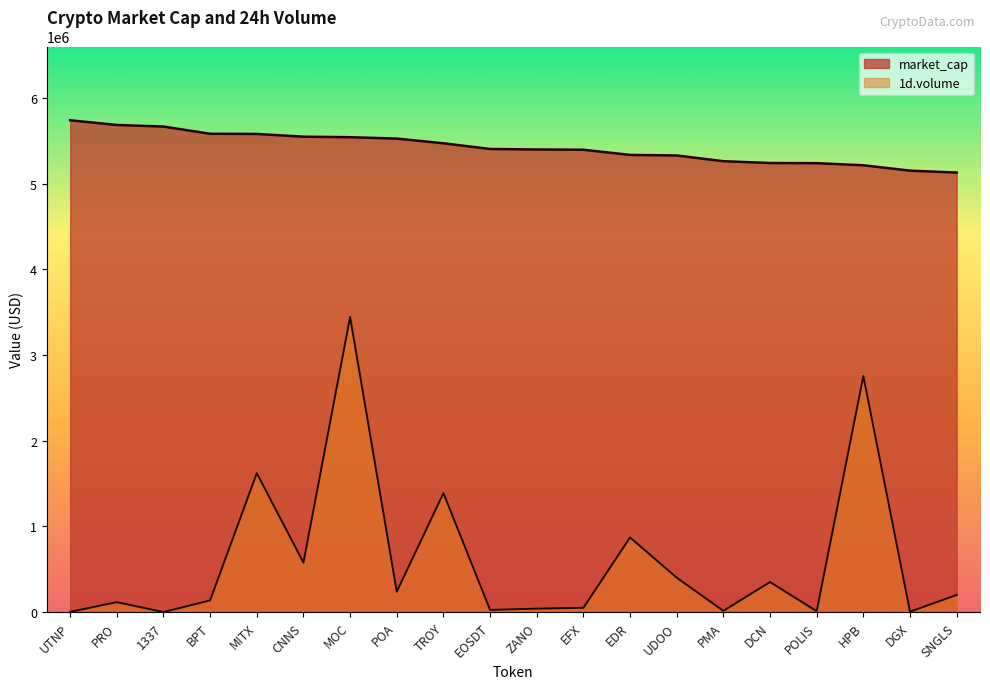

Rank the series by their maximum value, from lowest to highest.

1d.volume, market_cap